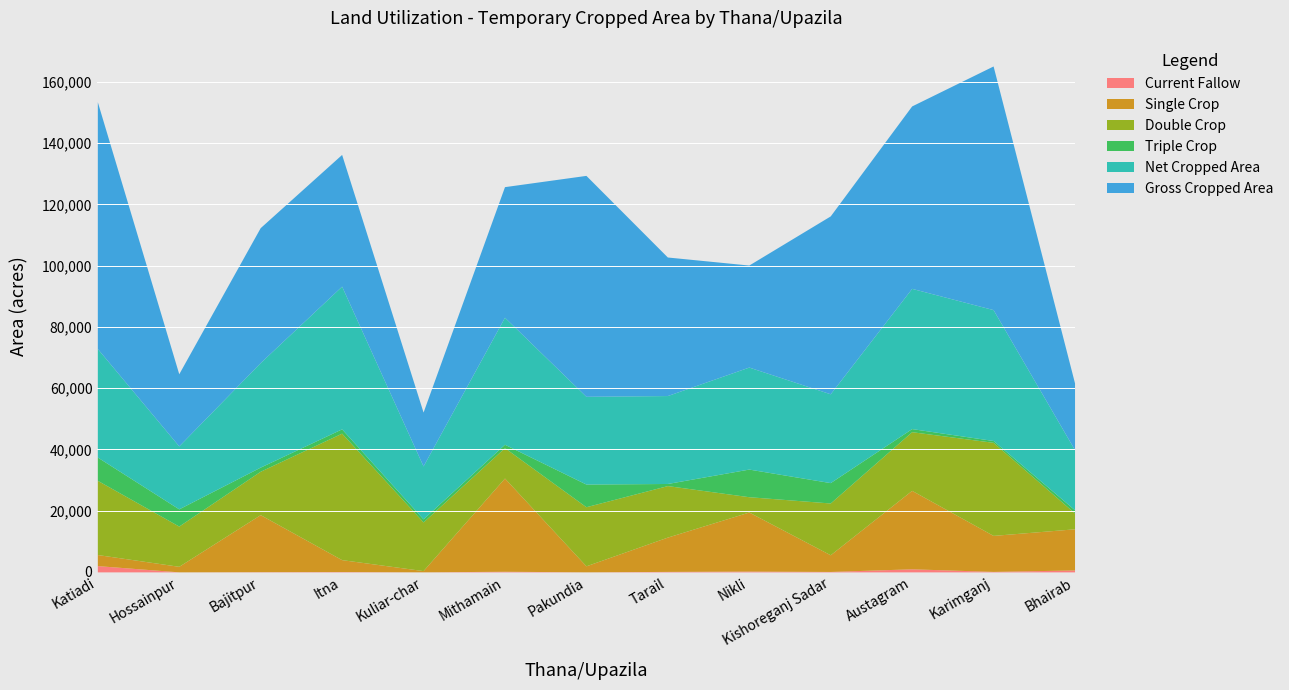

The value of Gross Cropped Area at Kuliar-char is 17595. True or false?

True